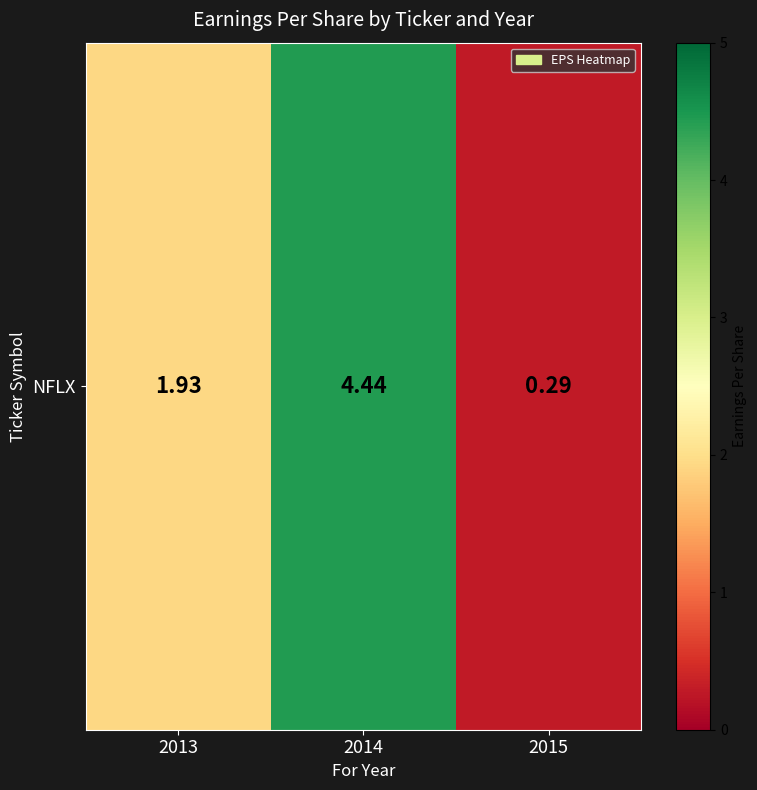

What is the maximum value shown in the chart?

4.4